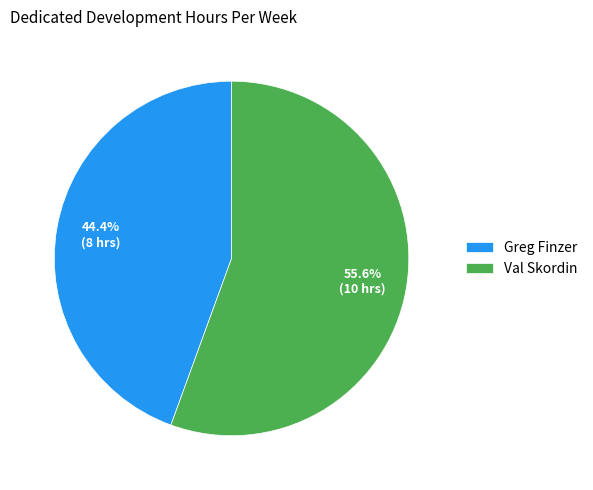

What percentage is NOT represented by Val Skordin?

44.4%